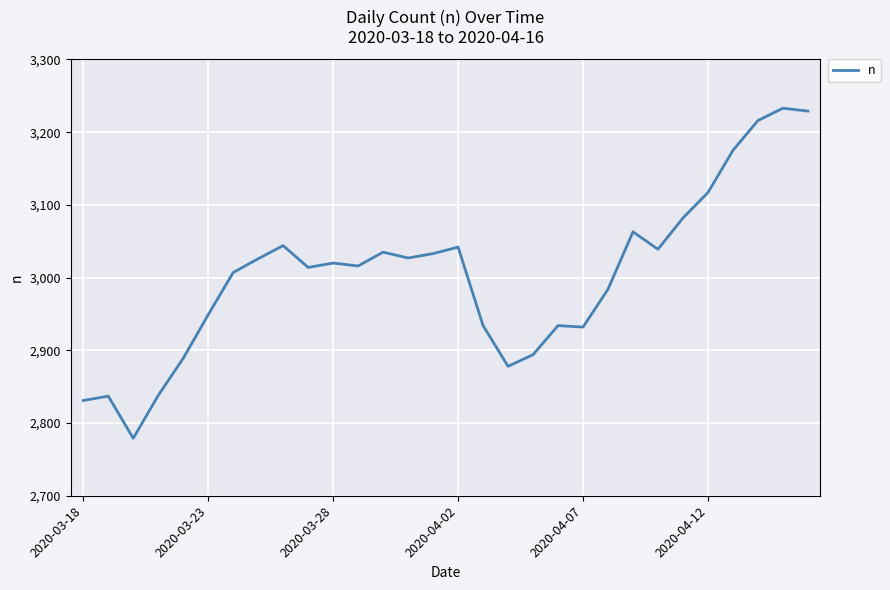

True or false: the data has more than 2 interior local peaks.

True